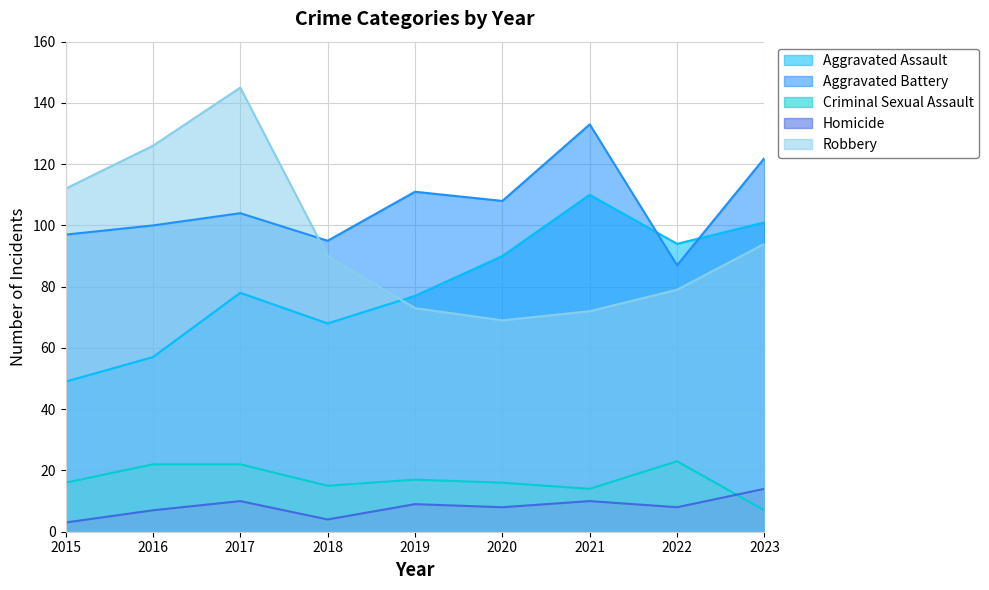

At which category does Robbery reach its first local peak?

2017